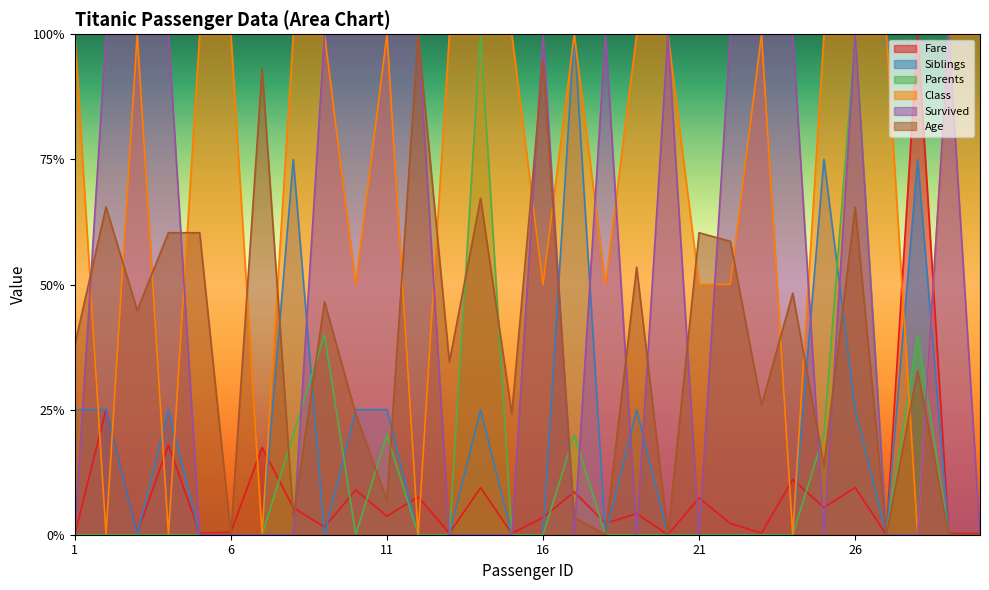

Rank the series by their maximum value, from highest to lowest.

Fare, Siblings, Parents, Class, Survived, Age